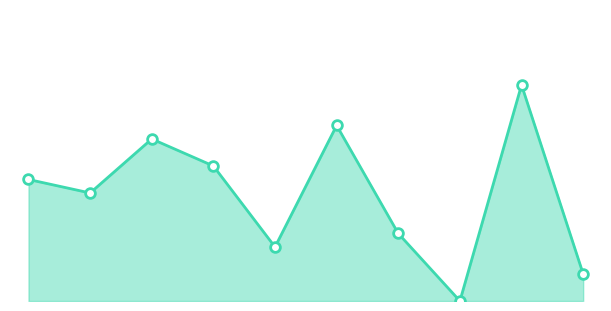

Is this an area chart (filled region under the line)?

Yes